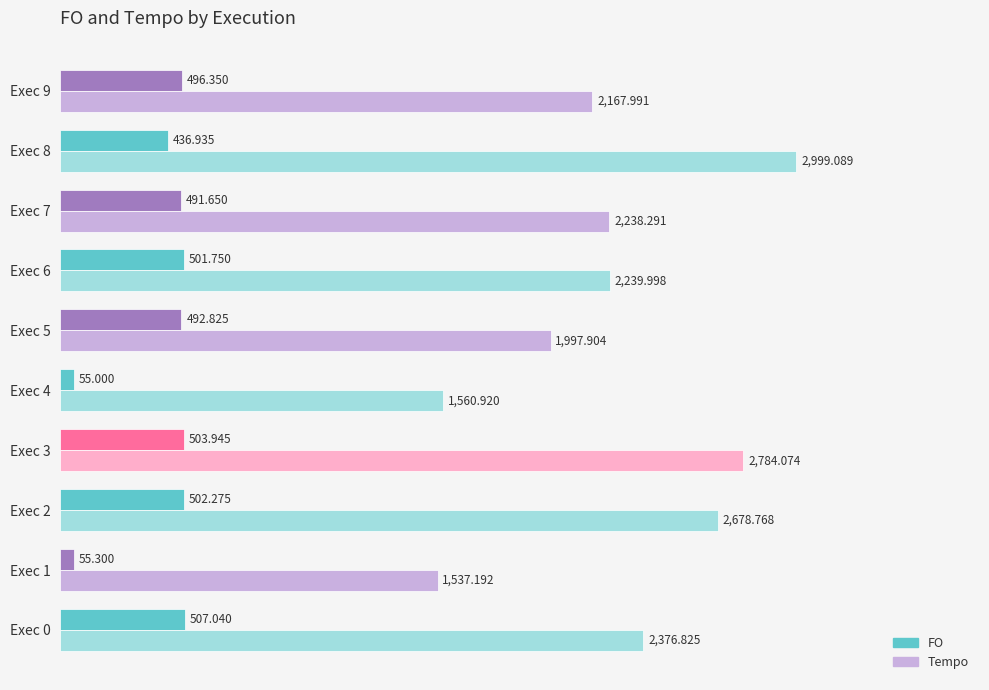

Which series has the widest spread of values?

Tempo